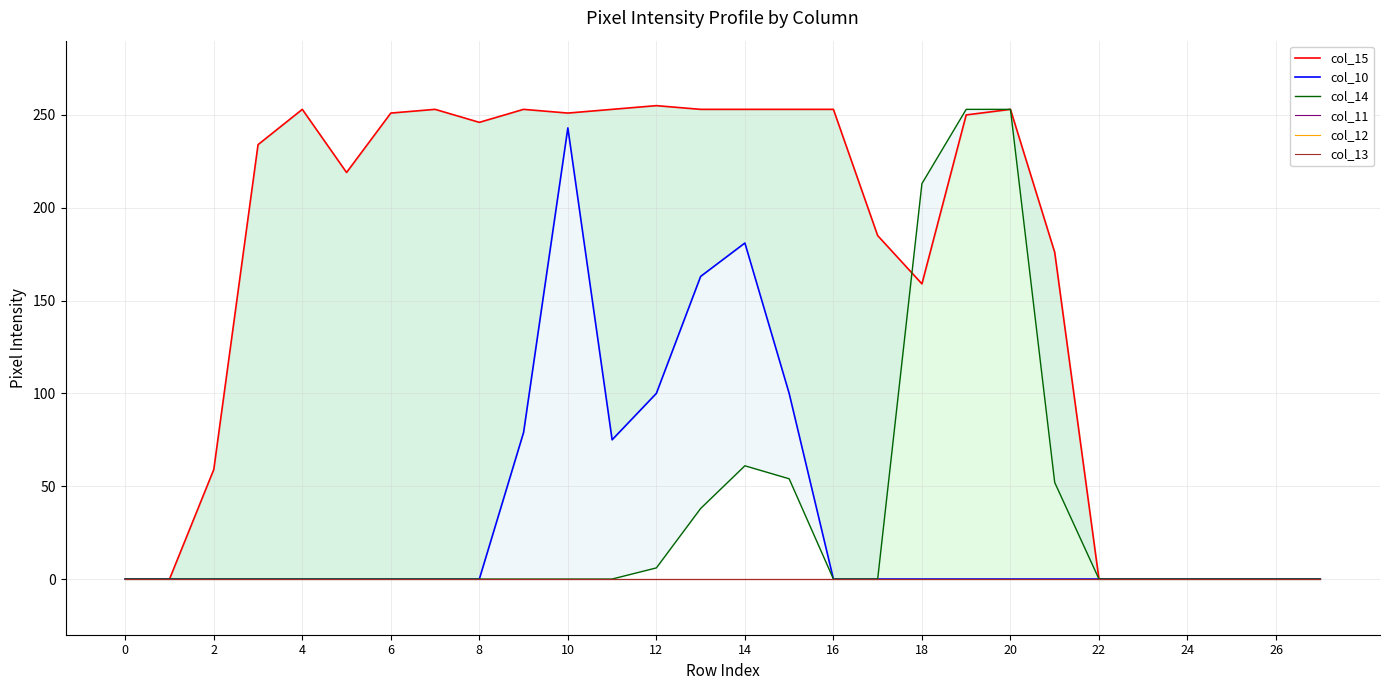

Is it true that col_14 equals 39 at 14?

False